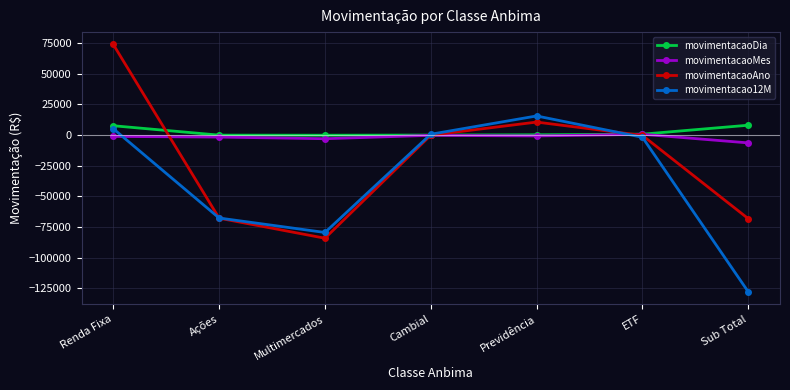

How many lines are shown in the chart?

4